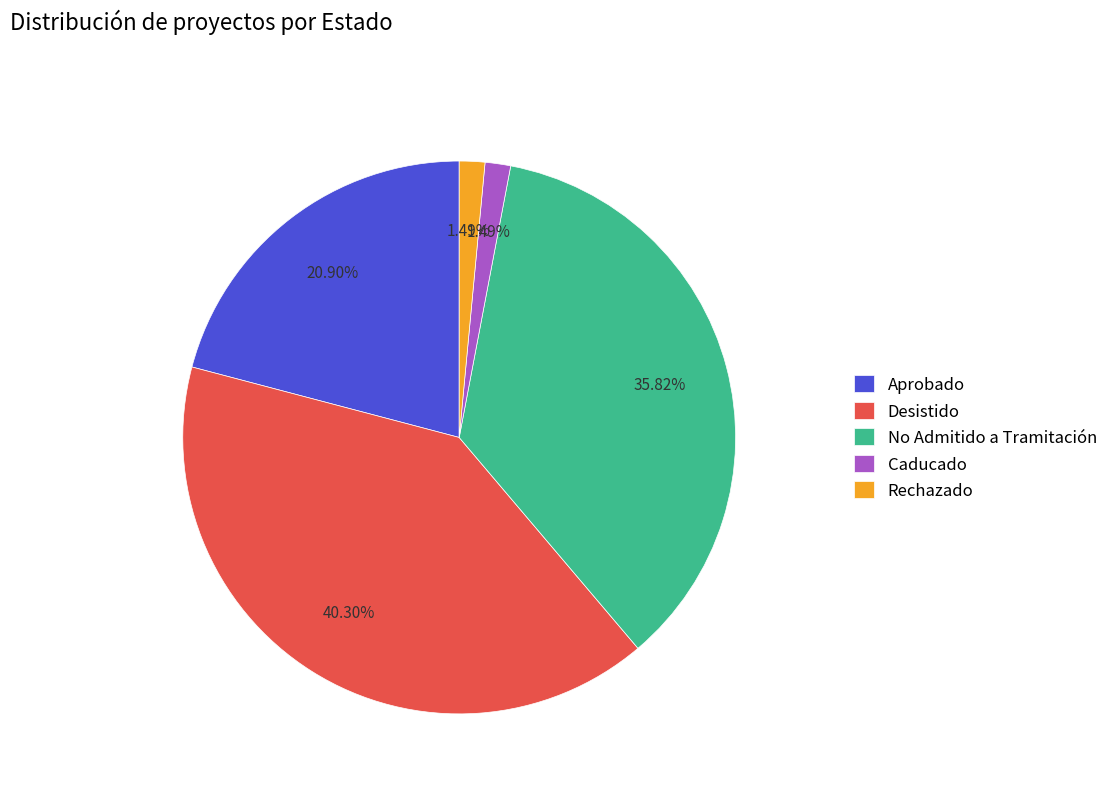

Combined, do Desistido and Rechazado account for over 50%?

No